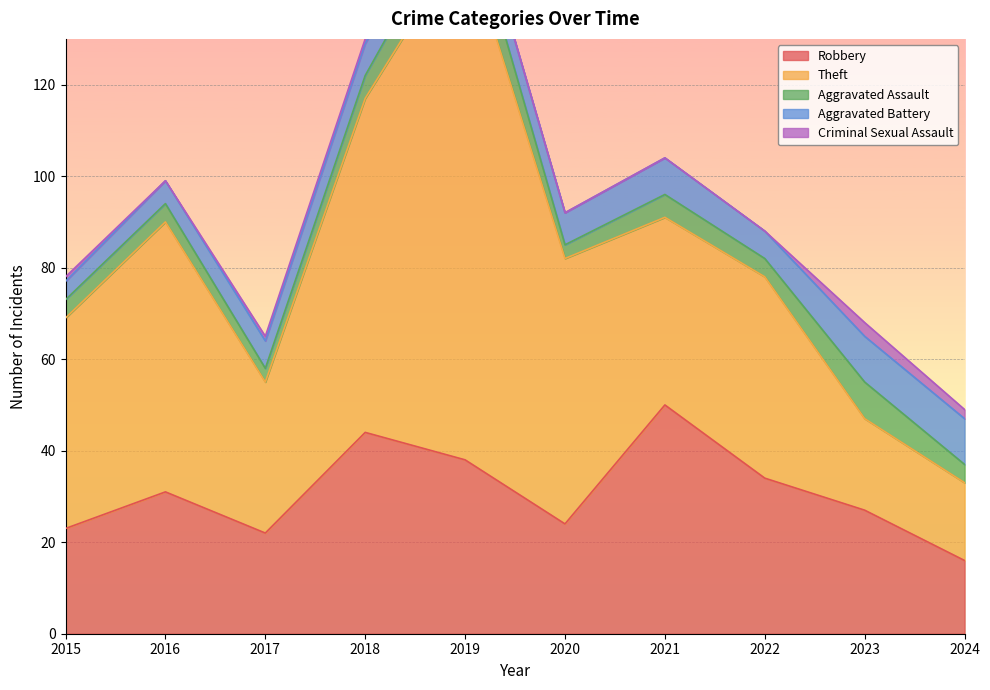

True or false: Aggravated Assault and Criminal Sexual Assault intersect in this chart.

False